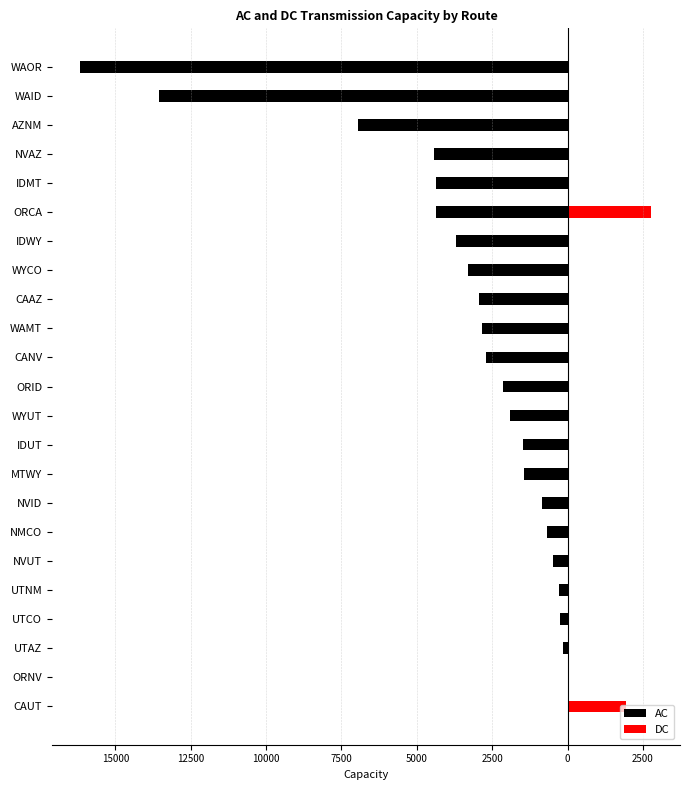

How many groups of bars are there?

23